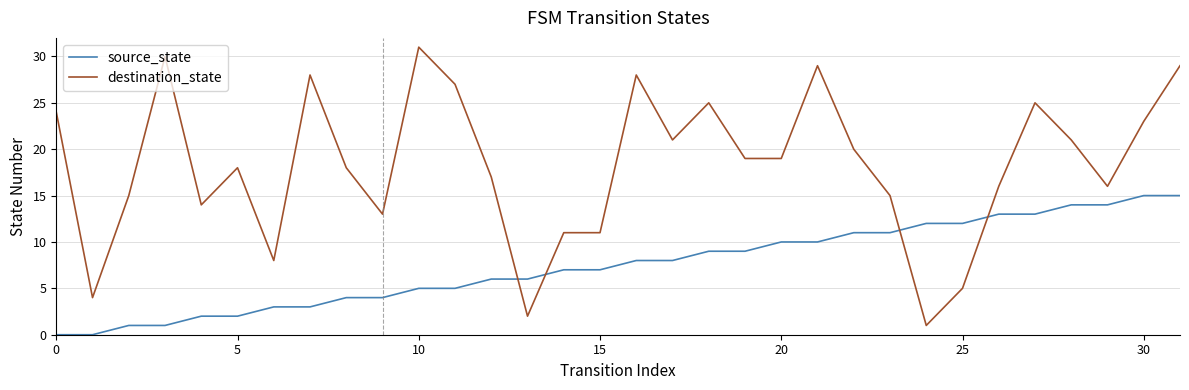

Which series has the largest total across all categories?

destination_state